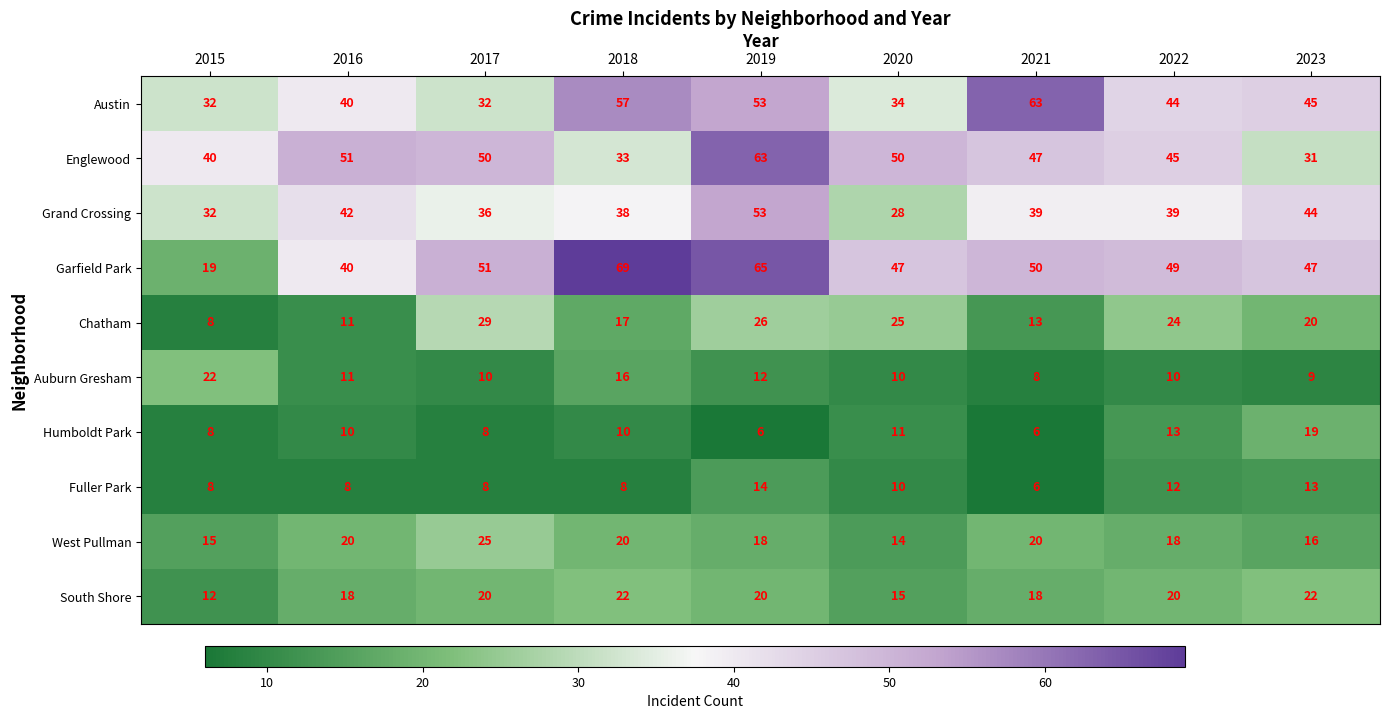

What is the average value of the Englewood series?

46